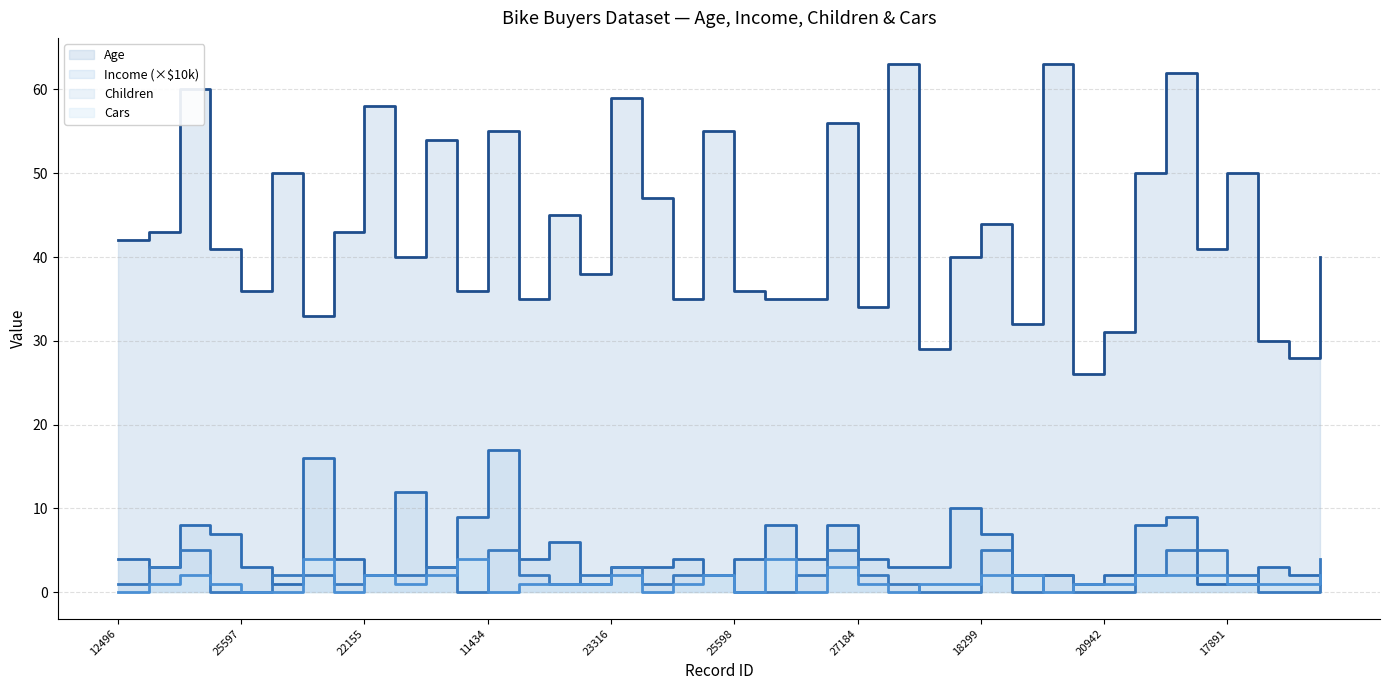

In Age (line), how many points are higher than both neighbors (excluding endpoints)?

14